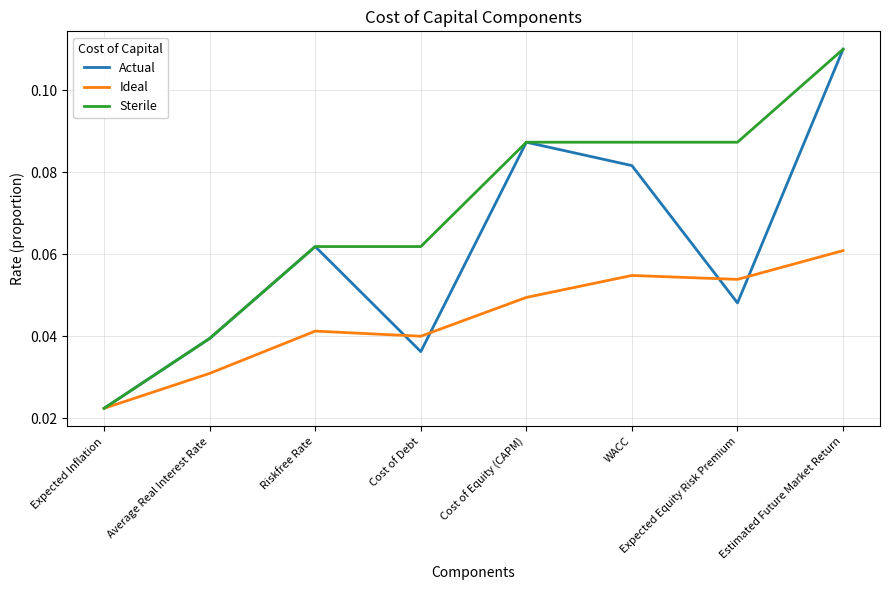

How many lines are shown in the chart?

3